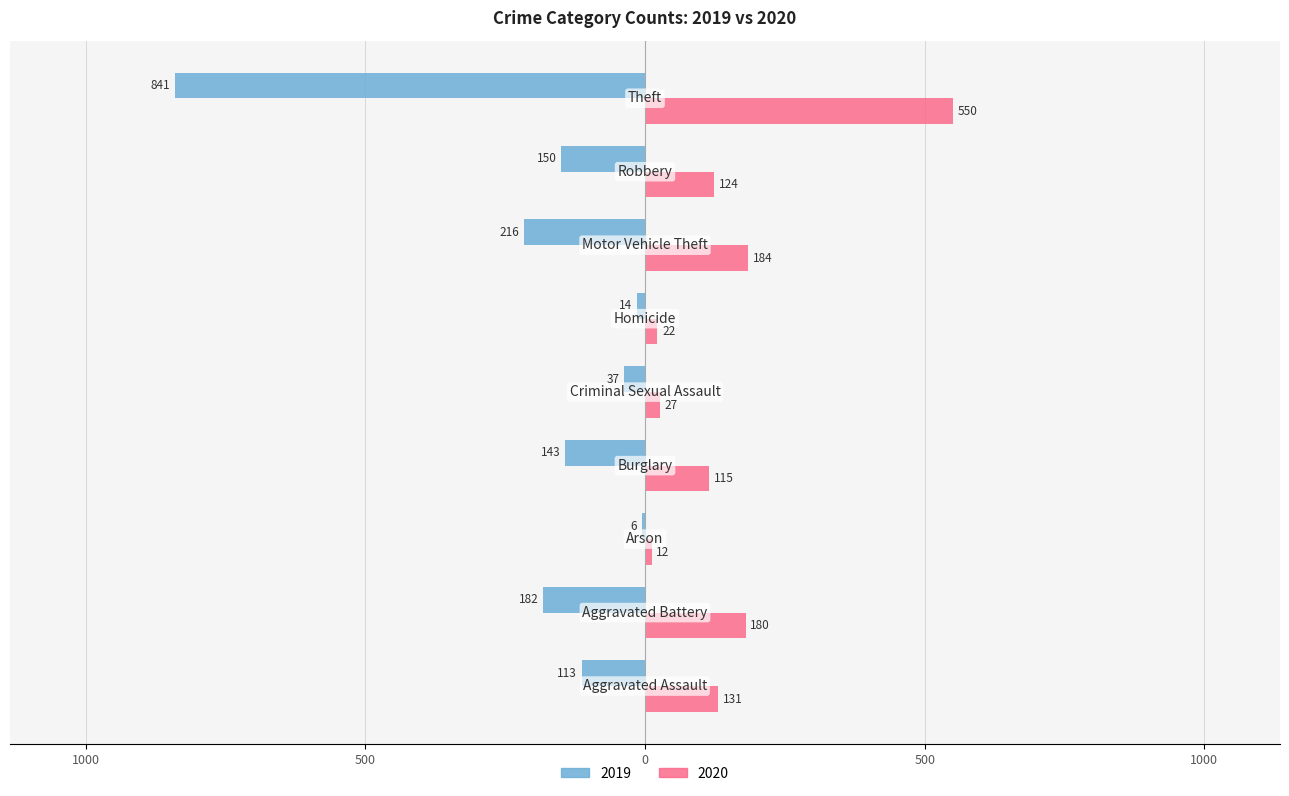

What are all the series names shown in the legend?

2019, 2020